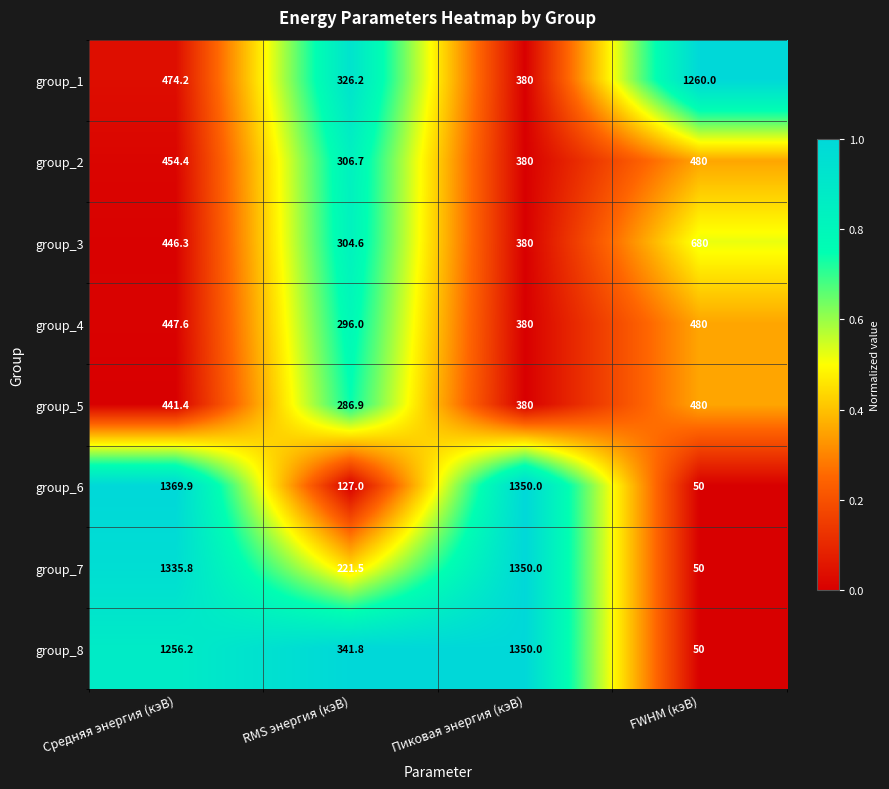

List the labels in order of group_5 value, smallest first.

RMS энергия (кэВ), Пиковая энергия (кэВ), Средняя энергия (кэВ), FWHM (кэВ)